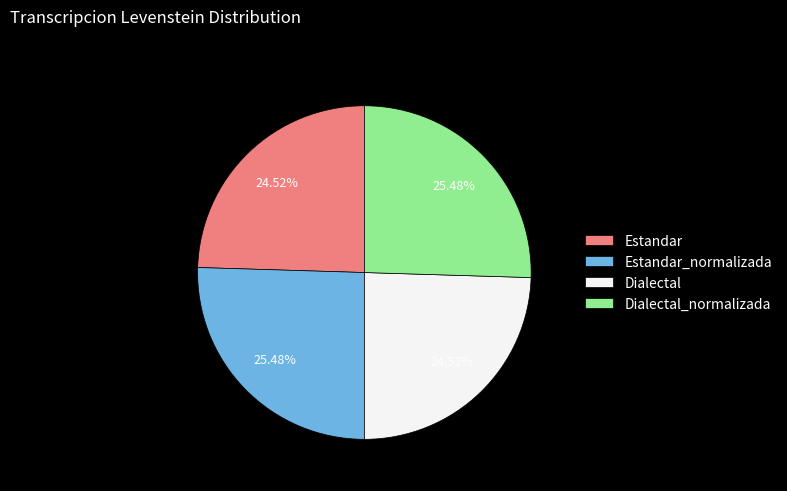

What portion of the pie excludes Dialectal_normalizada?

74.5%